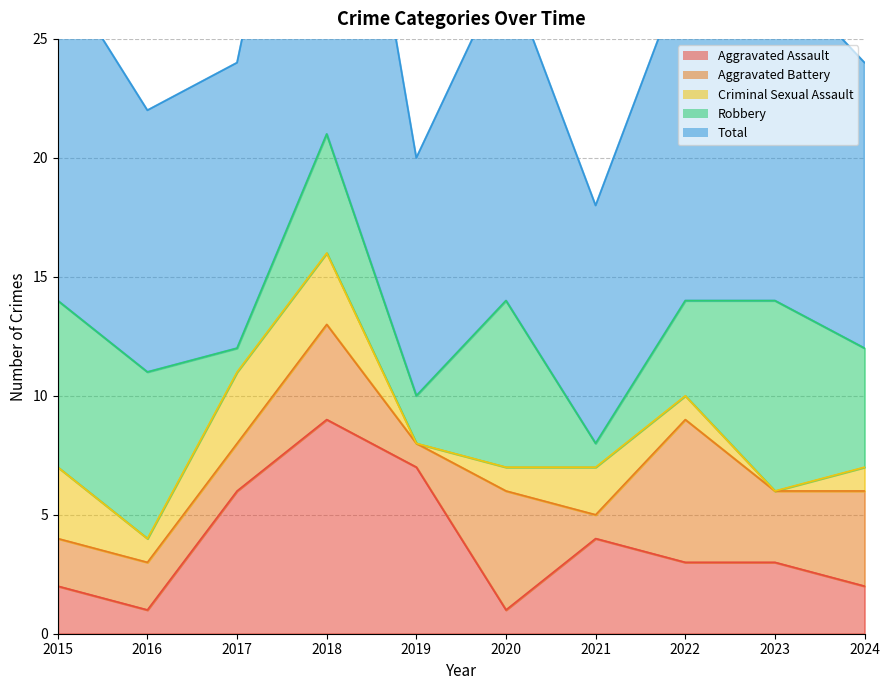

The Total series shows 14 at 2022. True or false?

True